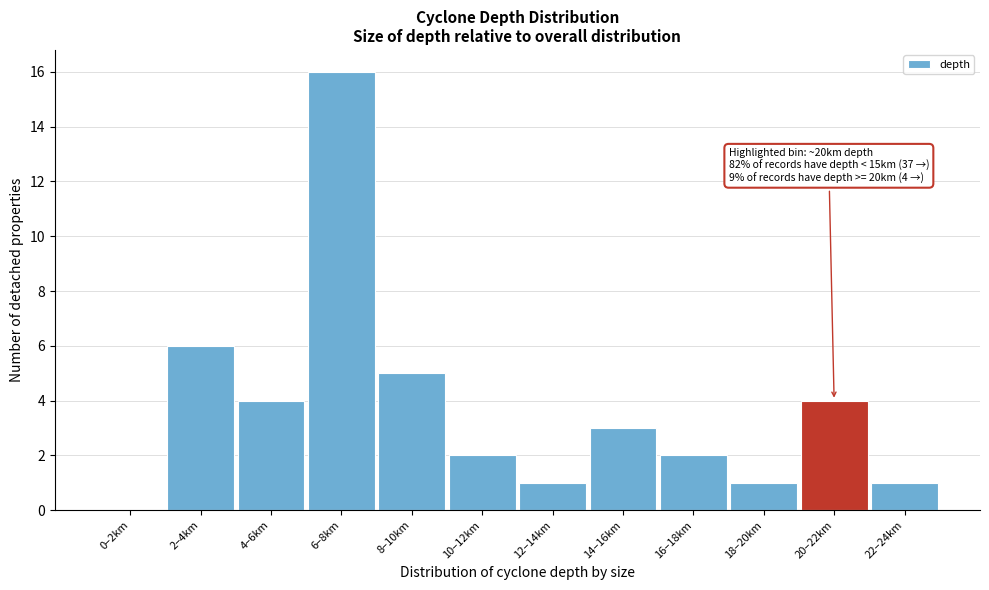

Reading left to right, transcribe all the data shown in this chart.

0–2km=0	2–4km=6	4–6km=4	6–8km=16	8–10km=5	10–12km=2	12–14km=1	14–16km=3	16–18km=2	18–20km=1	20–22km=4	22–24km=1